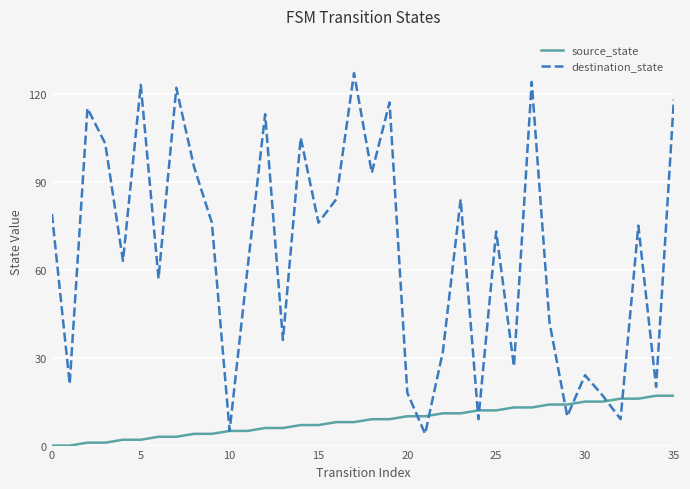

True or false: destination_state and source_state cross at least once.

True